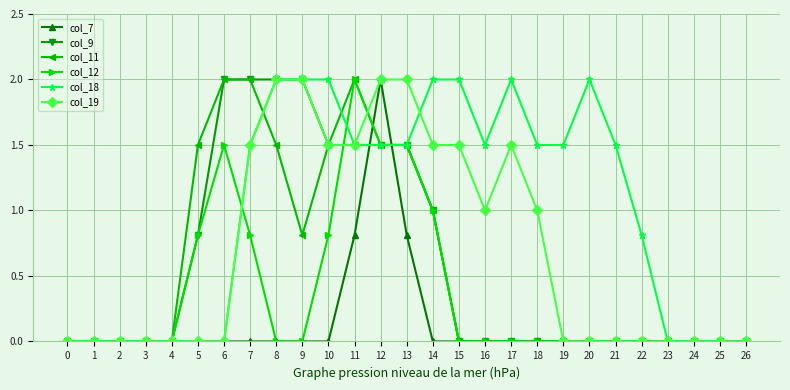

True or false: col_18 has more than 1 points higher than both neighbors.

True